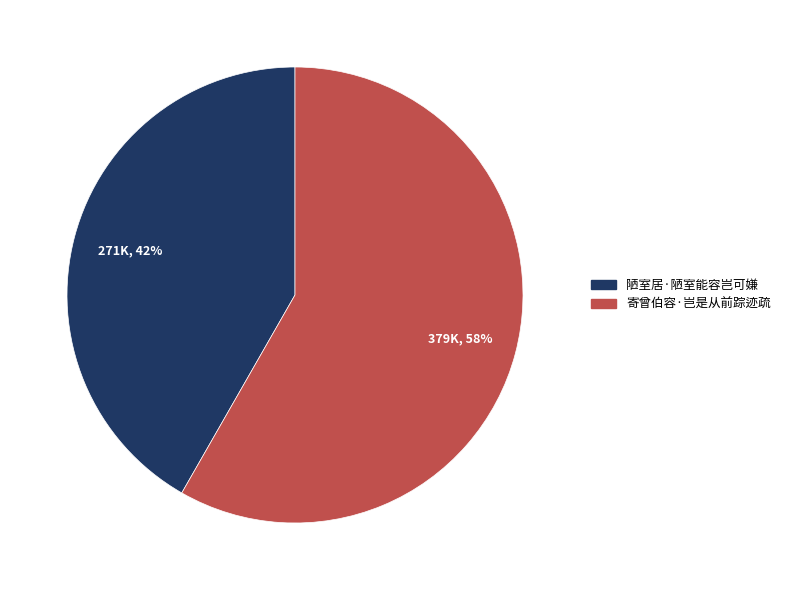

Is it true that 陋室居·陋室能容岂可嫌 is 51% of the pie?

False